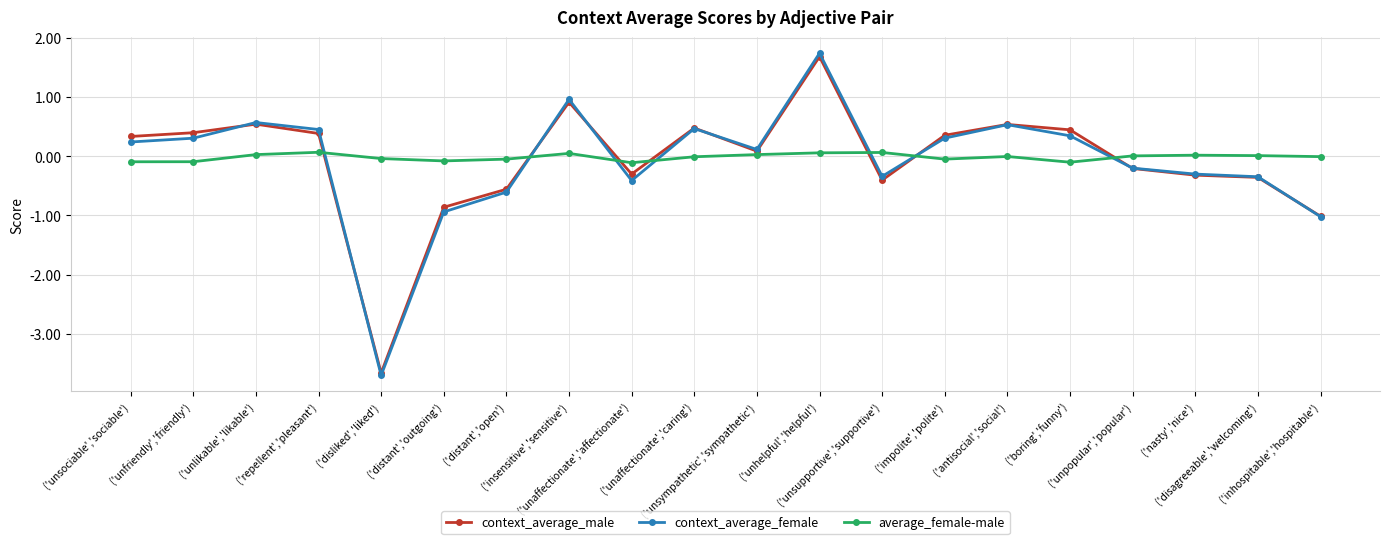

Which series has the largest total across all categories?

average_female-male